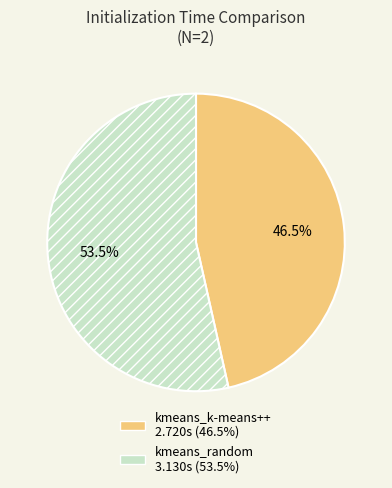

Which category accounts for the majority?

kmeans_random